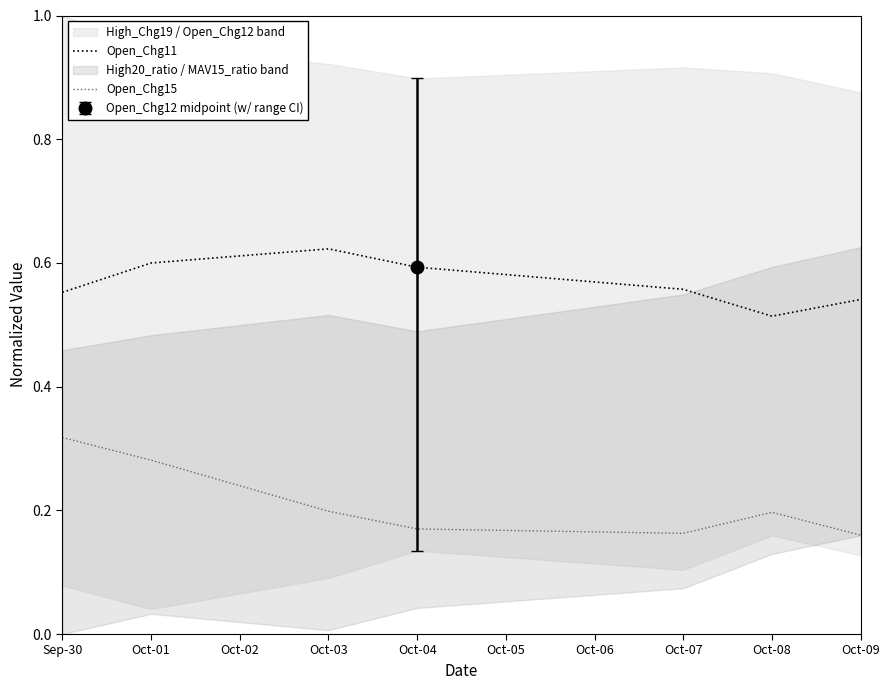

True or false: Open_Chg11 has more than 0 points higher than both neighbors.

True